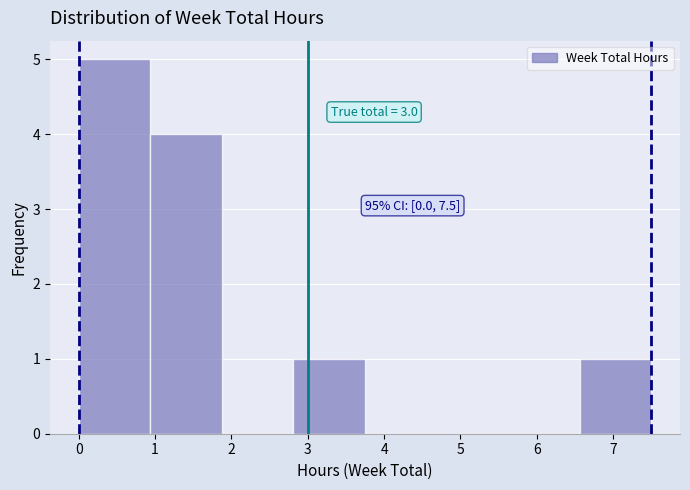

Which range on the x-axis has the tallest bar?

0.0 to 0.9